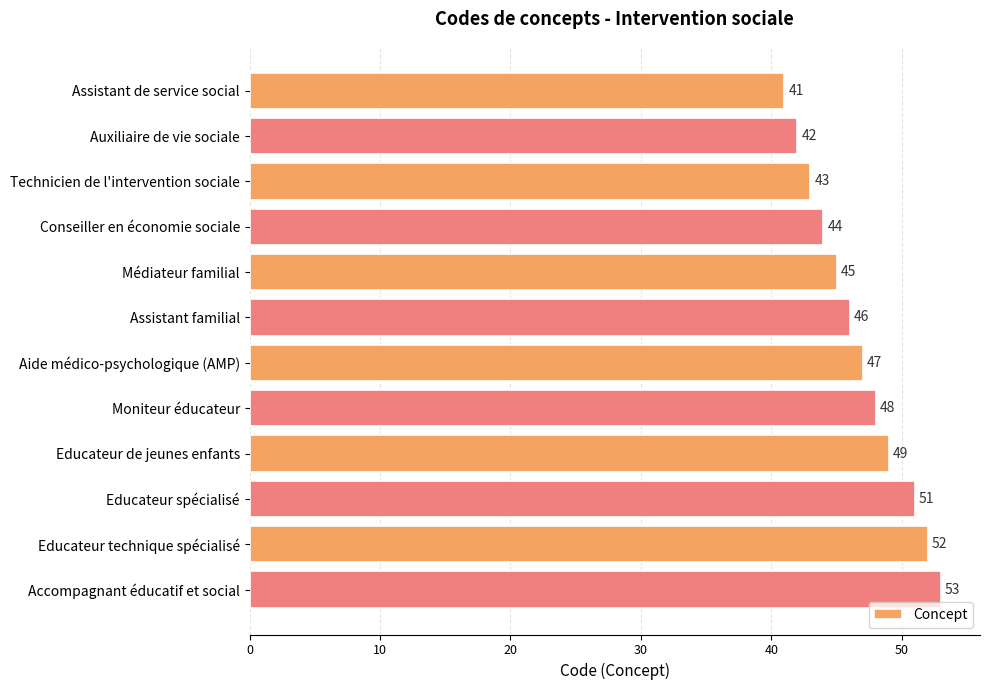

What is the average value?

47